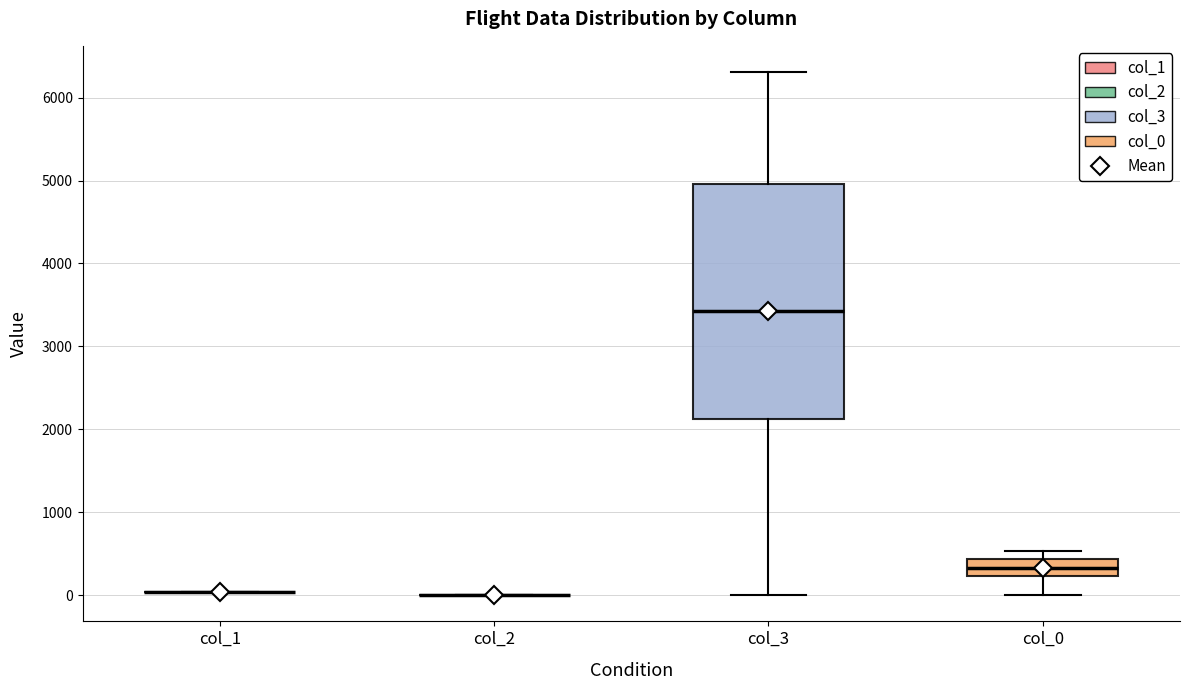

Which box is the tallest, from its lower edge to its upper edge?

col_3